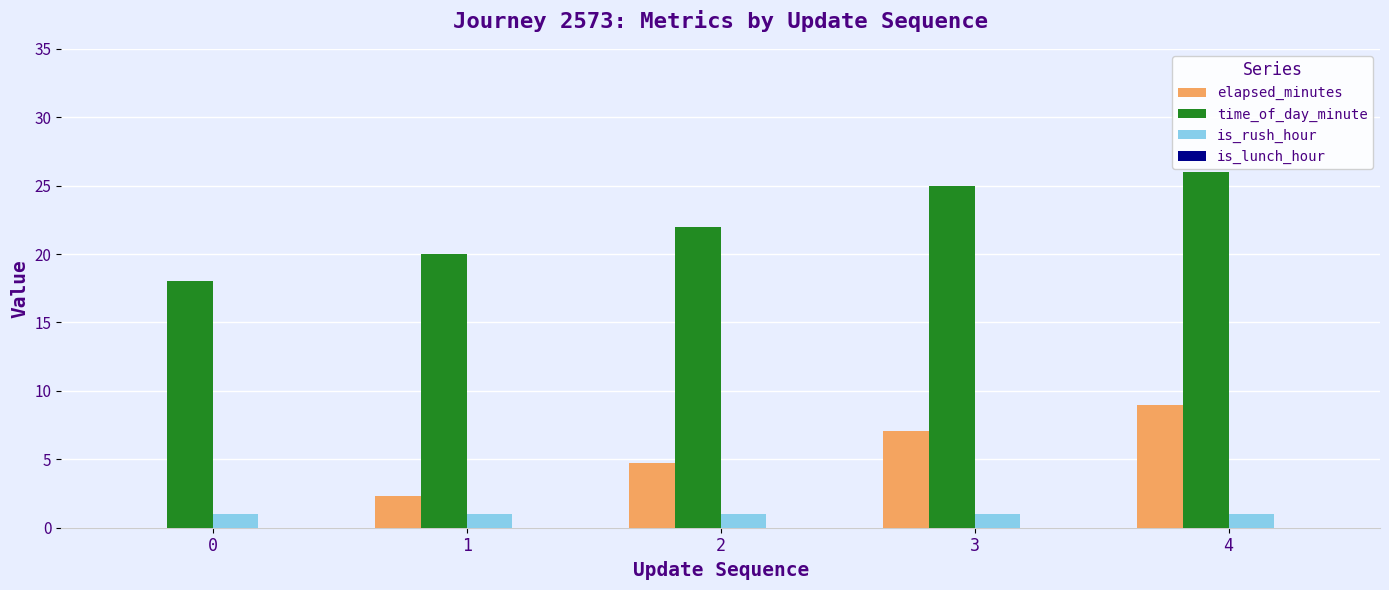

What is the highest value of the is_rush_hour series?

1.0